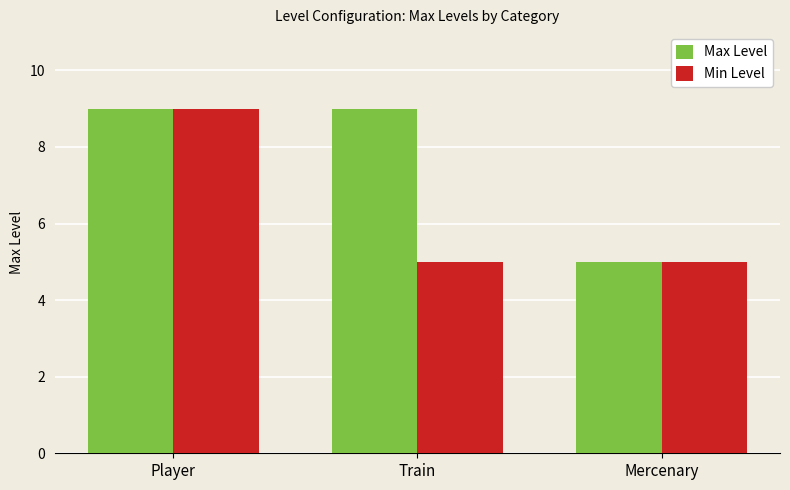

Between Train and Mercenary, which series saw the biggest shift?

Max Level